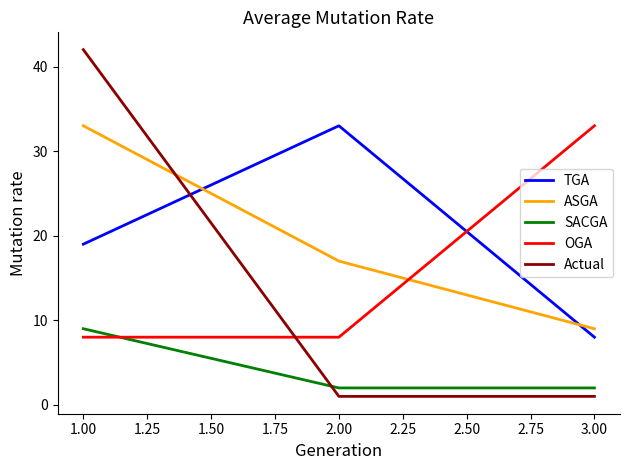

True or false: OGA has a value of 8 at 2.00.

True